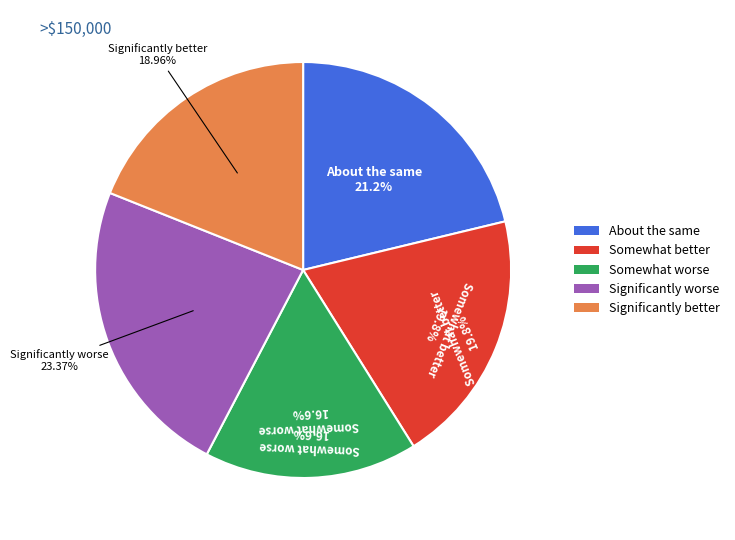

Is runq=4 the majority of the pie?

No